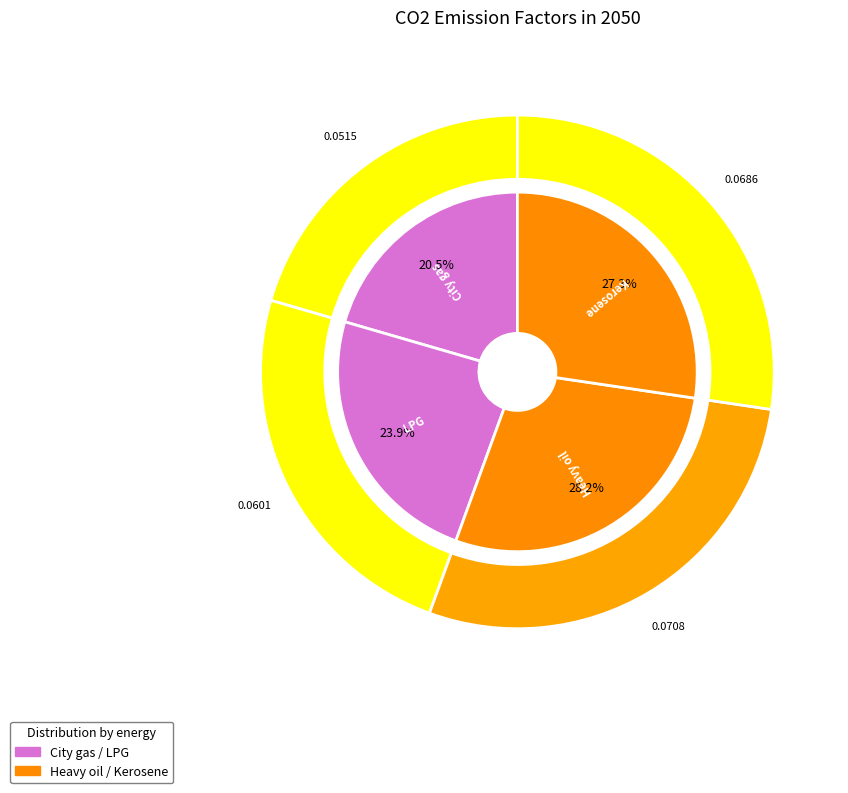

Rank the categories by value from lowest to highest.

City gas, LPG, Kerosene, Heavy oil